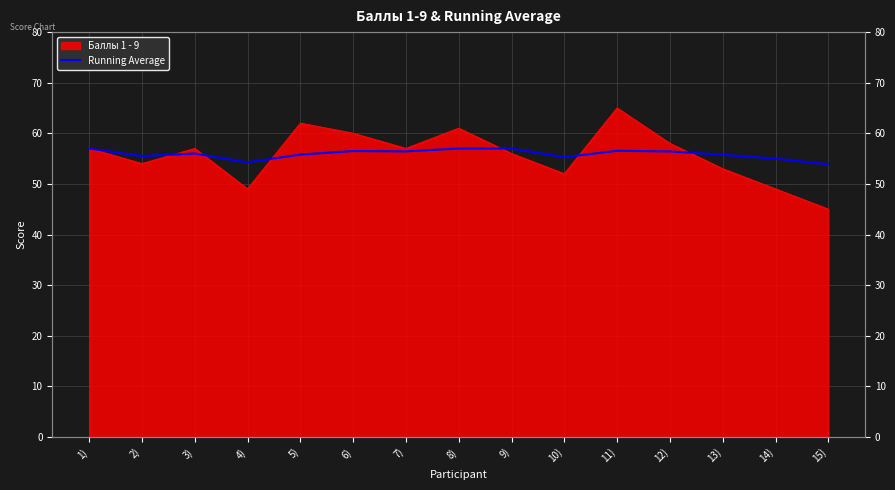

Is it true that the value at 1) is 57.0?

True